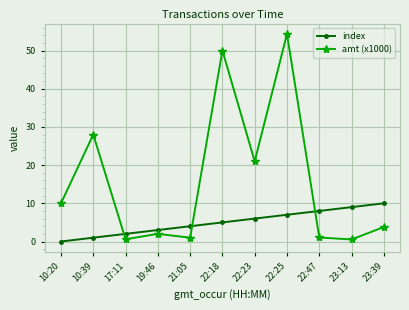

Rank the series at 22:25 from highest to lowest value.

amt (x1000), index